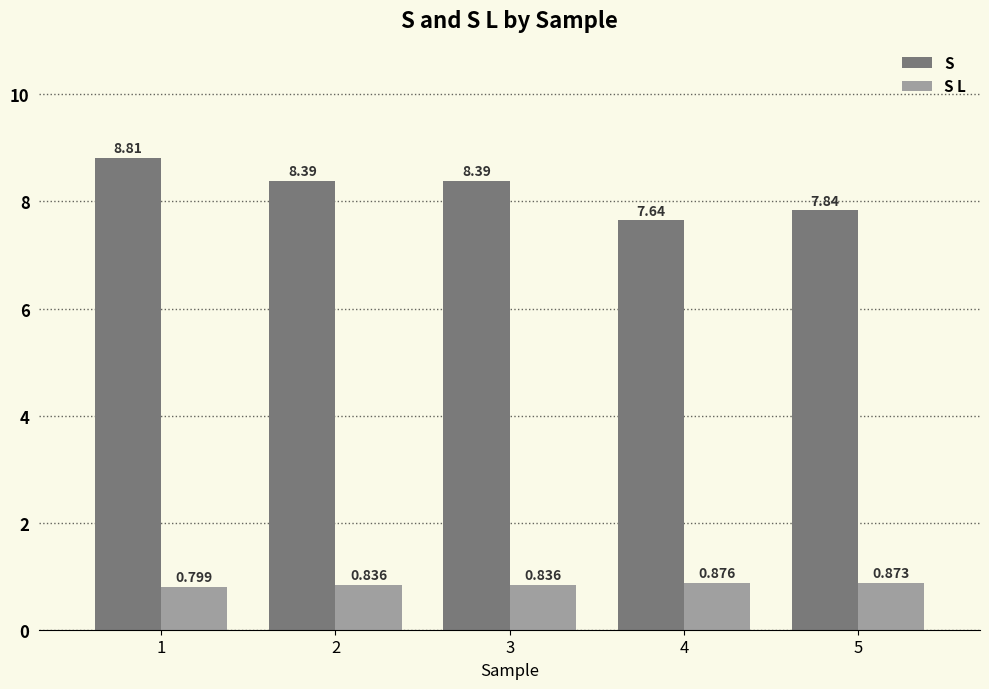

How many values in the S series are below 8?

2